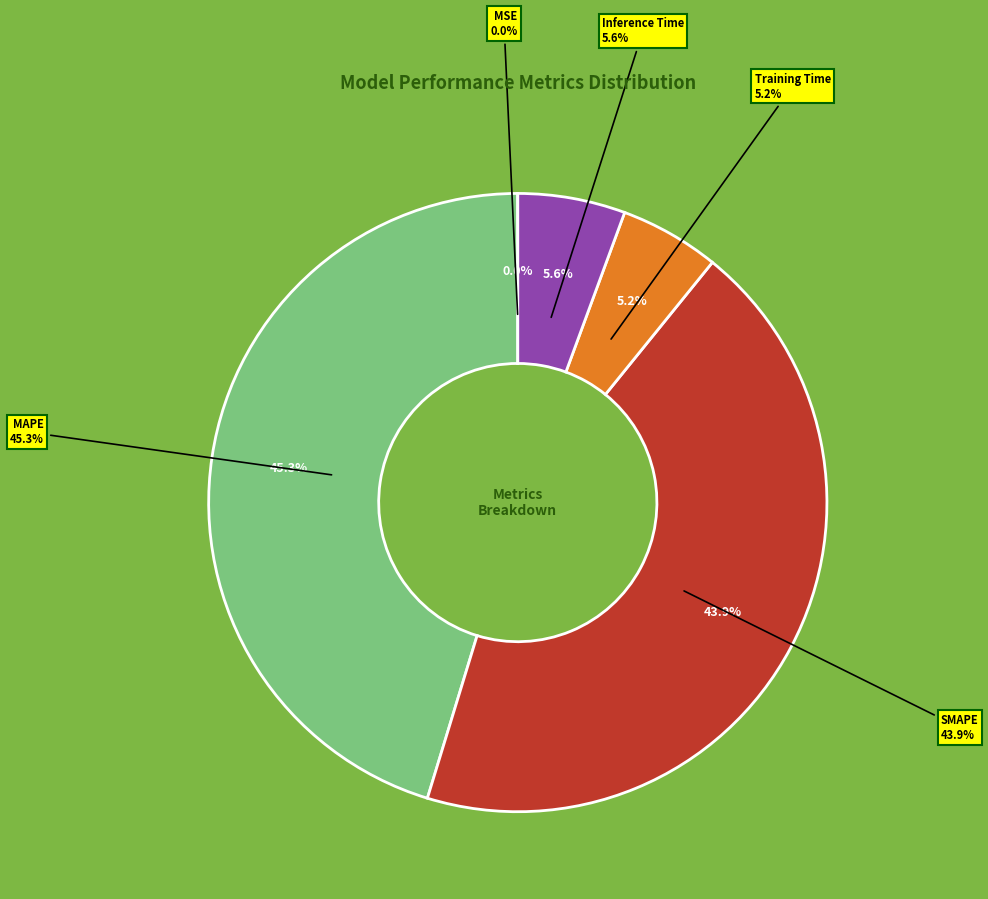

To the nearest percent, what percentage of the pie is SMAPE?

44%